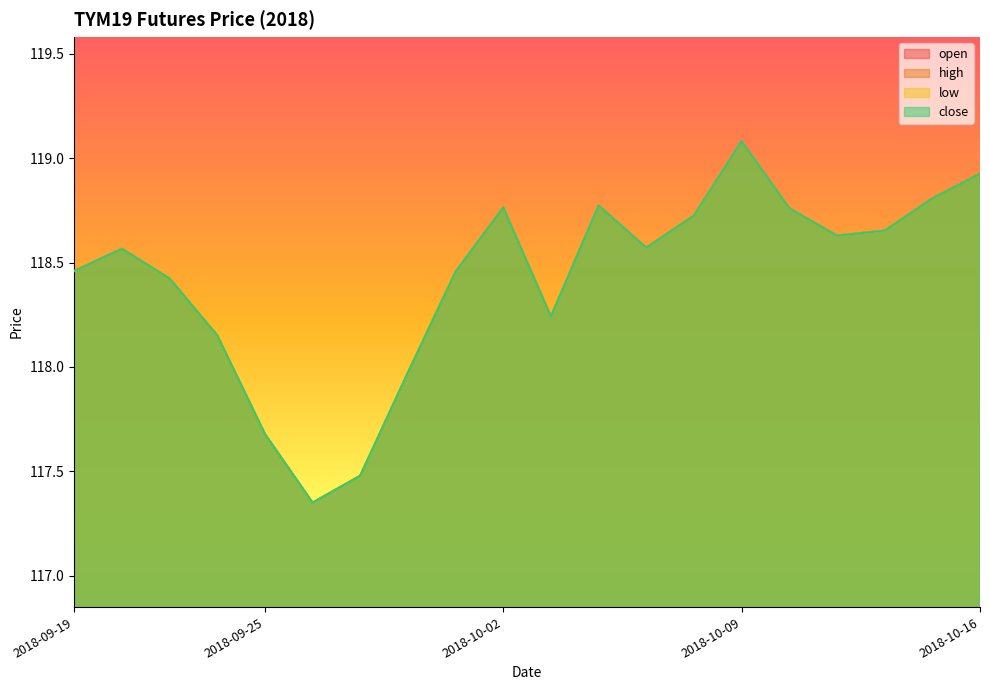

Rank the series at 2018-10-11 from highest to lowest value.

open, high, low, close